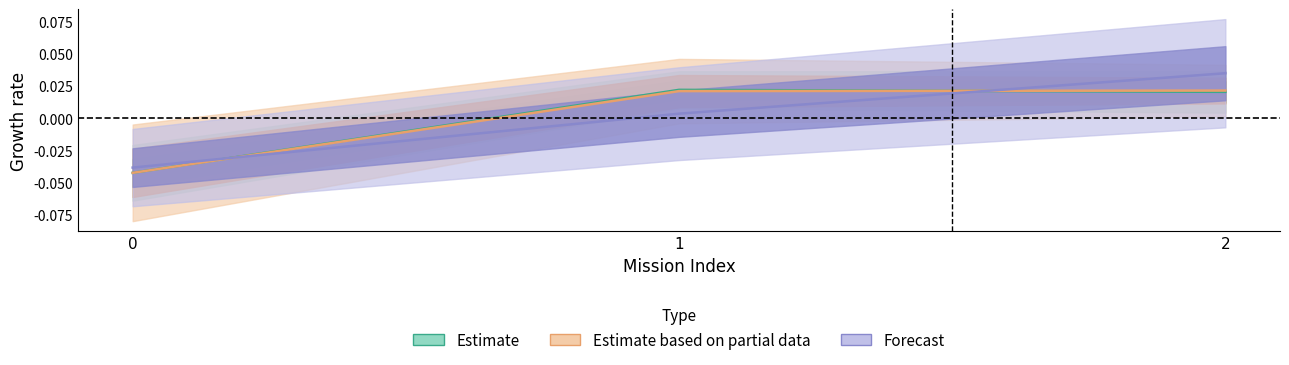

Which has a higher value, 2 or 0?

2